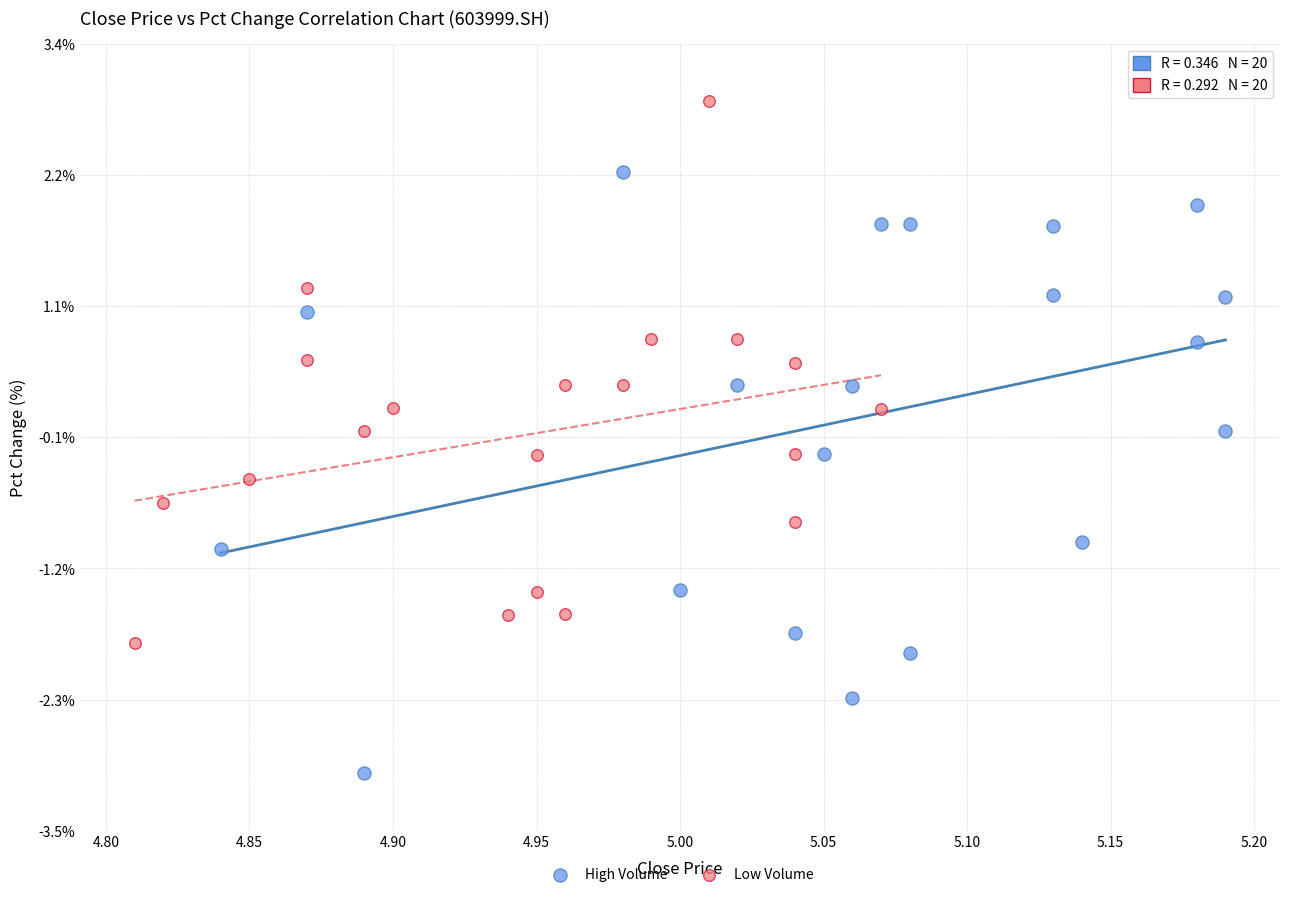

Which series reaches the maximum Y coordinate?

Low Volume